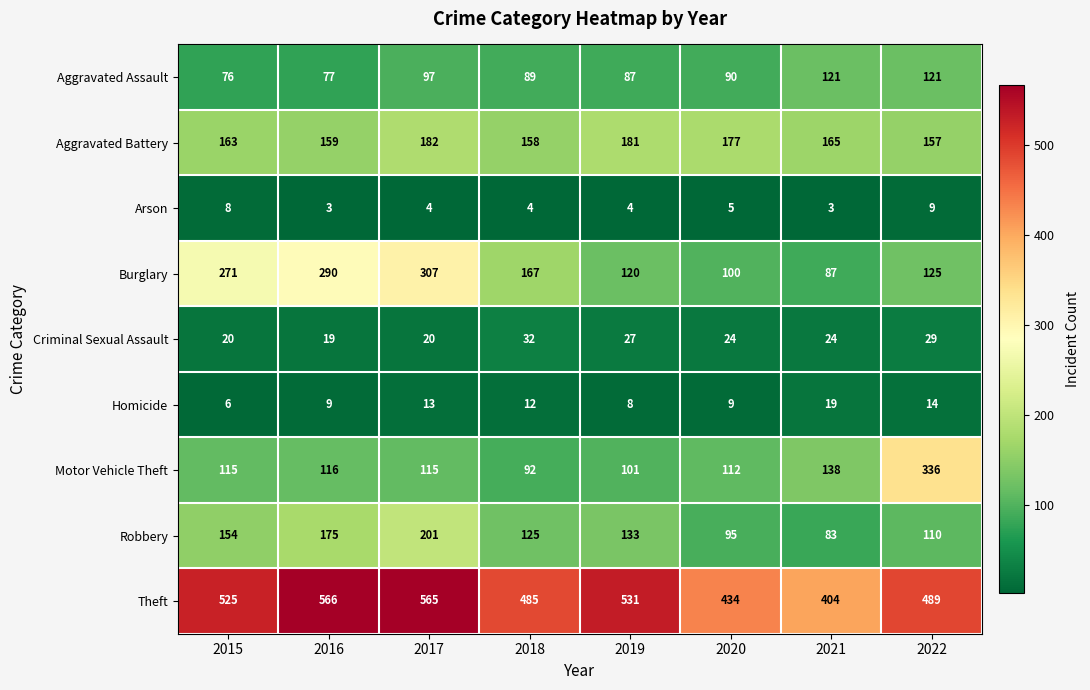

Which series has the largest total across all categories?

Theft